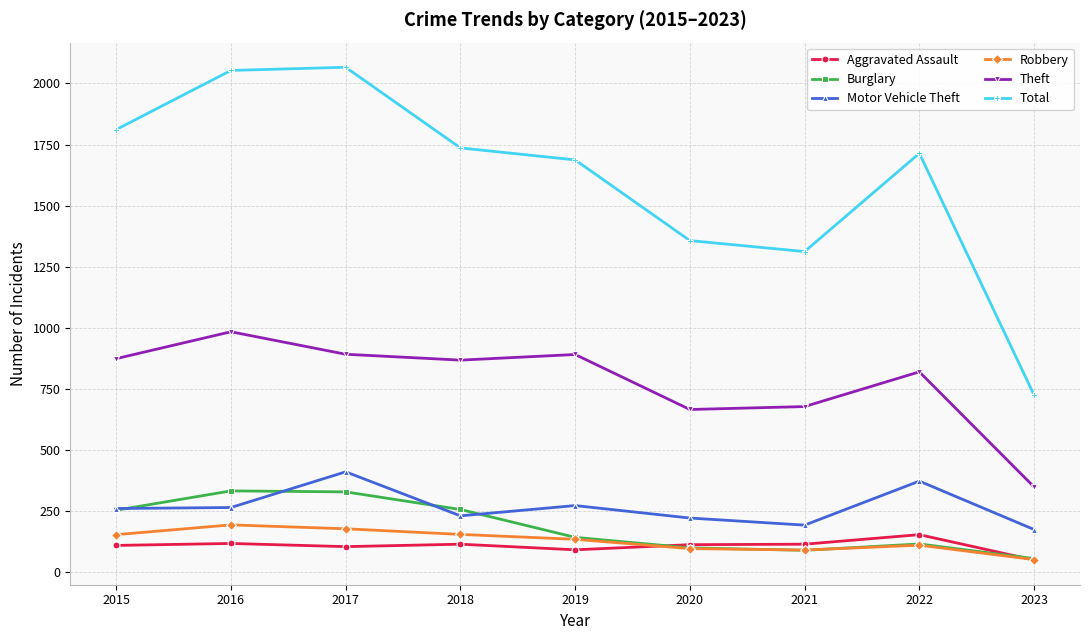

What are all the series names shown in the legend?

Aggravated Assault, Burglary, Motor Vehicle Theft, Robbery, Theft, Total